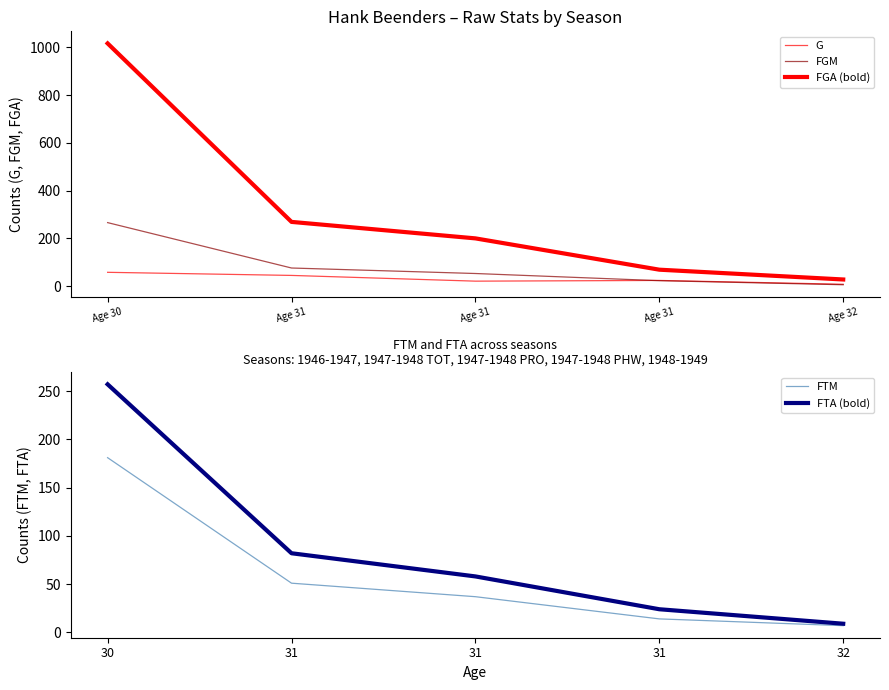

True or false: G and FGA (bold) intersect in this chart.

False